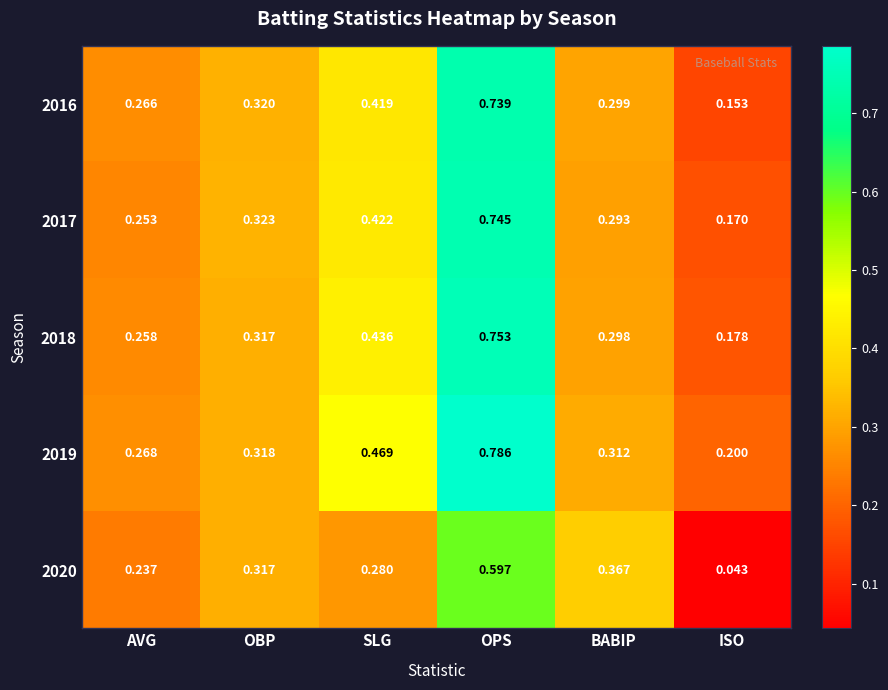

At which category does the chart reach its peak across all series?

OPS